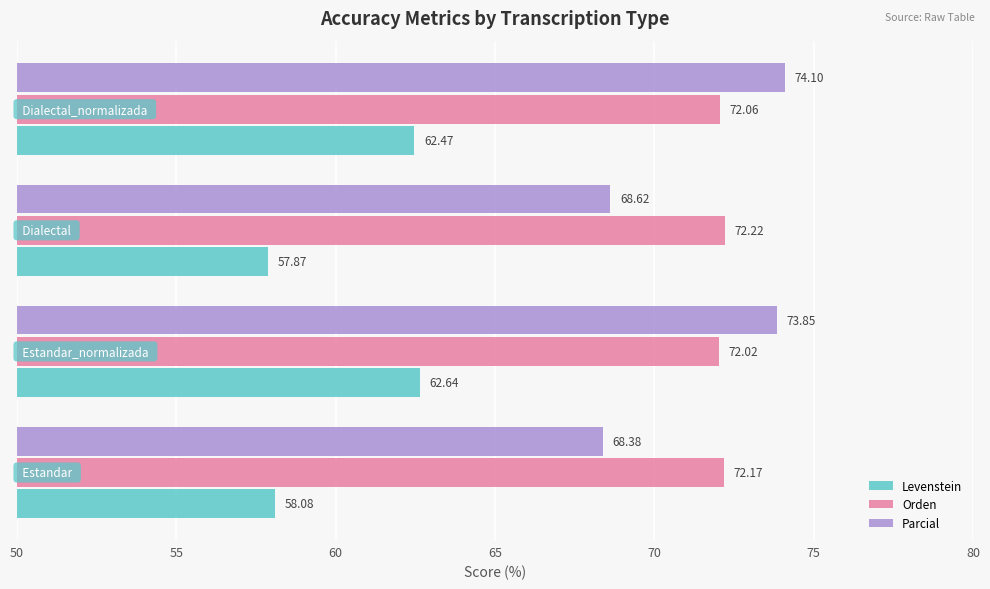

Rank the series by their maximum value, from lowest to highest.

Levenstein, Orden, Parcial